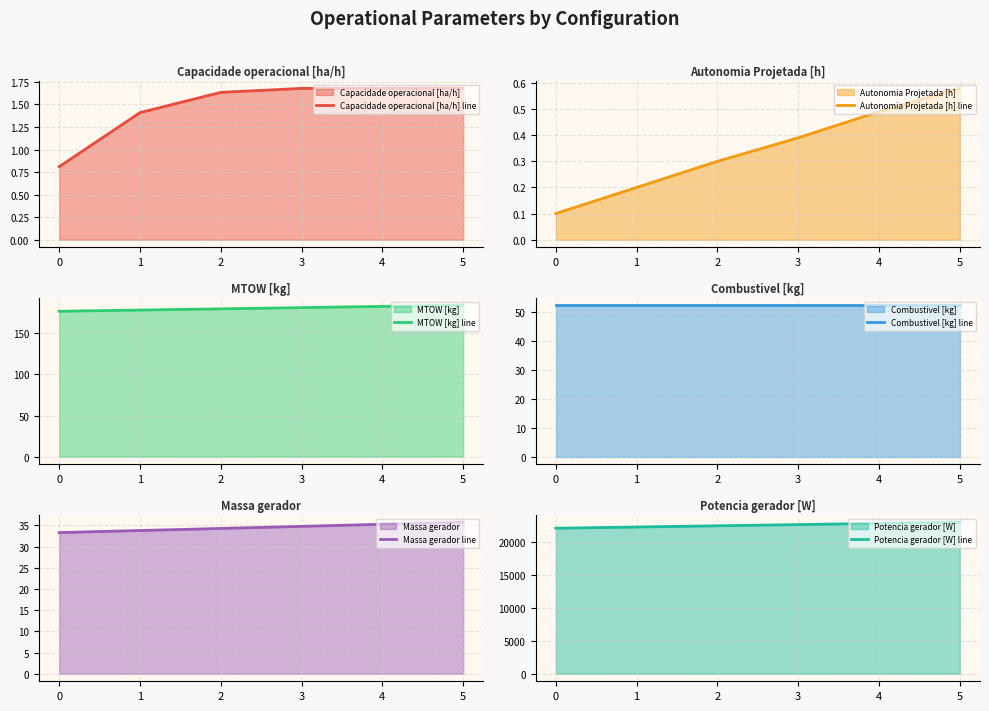

Reading left to right, list all the values displayed in this chart.

Capacidade operacional [ha/h] line: 0.8	1.4	1.6	1.7	1.7	1.7
Autonomia Projetada [h] line: 0.1	0.2	0.3	0.4	0.5	0.6
MTOW [kg] line: 176.7	178.2	179.7	181.2	182.7	184.2
Combustivel [kg] line: 52.4	52.4	52.4	52.4	52.4	52.4
Massa gerador line: 33.3	33.8	34.3	34.8	35.2	35.8
Potencia gerador [W] line: 22031.2	22213.9	22397.2	22581.2	22766.1	22951.4